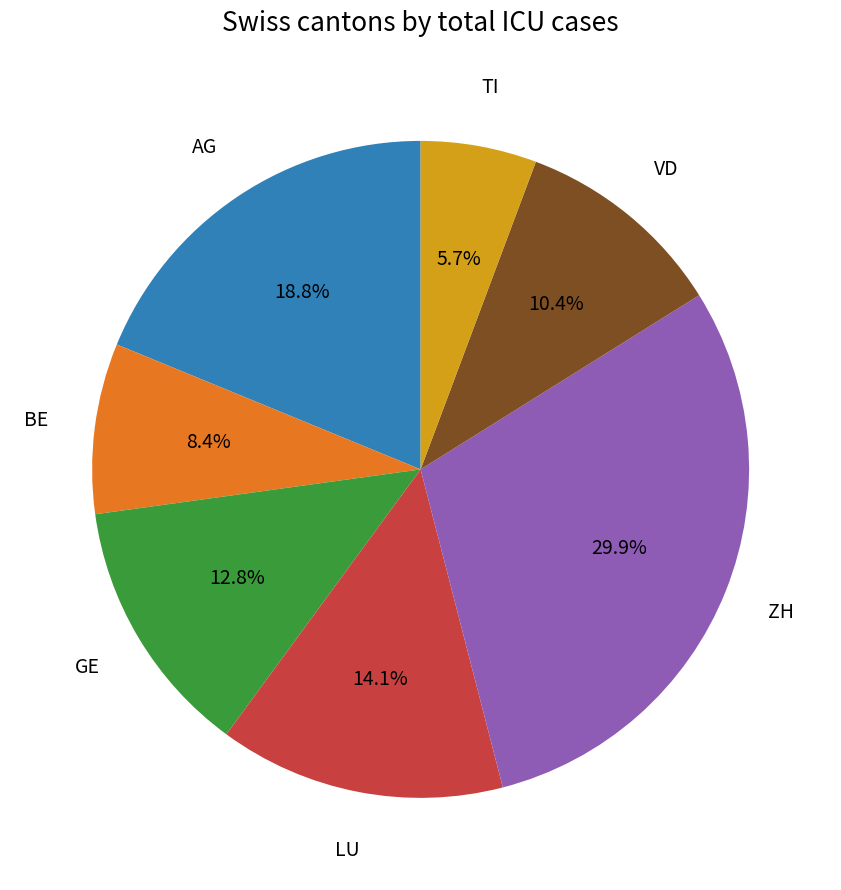

Rank the categories by value from highest to lowest.

ZH, AG, LU, GE, VD, BE, TI